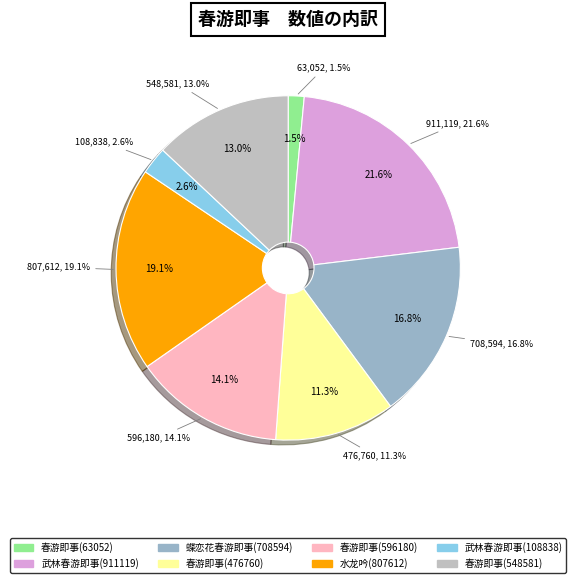

What is the total percentage of 春游即事(63052) and 武林春游即事(108838)?

4.1%